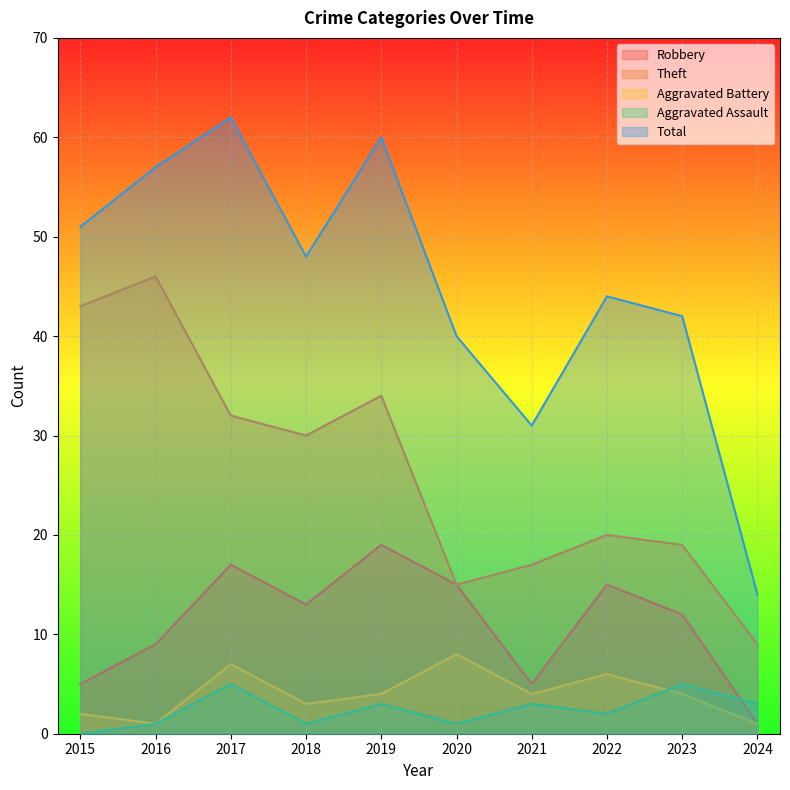

Which category has the highest value across all series?

2017